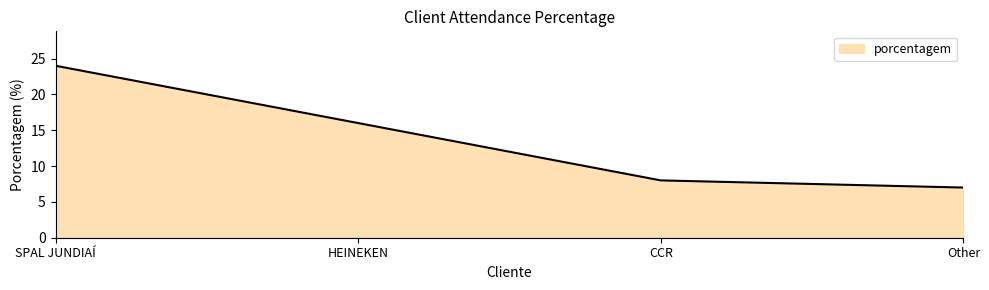

List the labels in order of value, largest first.

SPAL JUNDIAÍ, HEINEKEN, CCR, Other